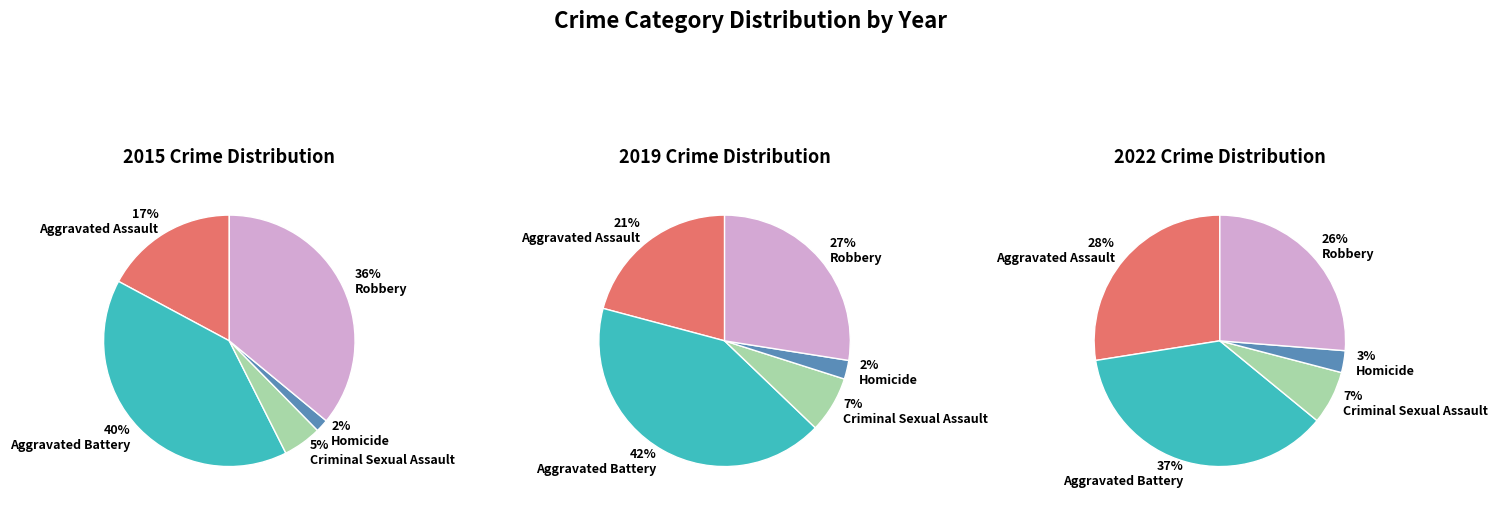

Is Criminal Sexual Assault the majority of the pie?

No